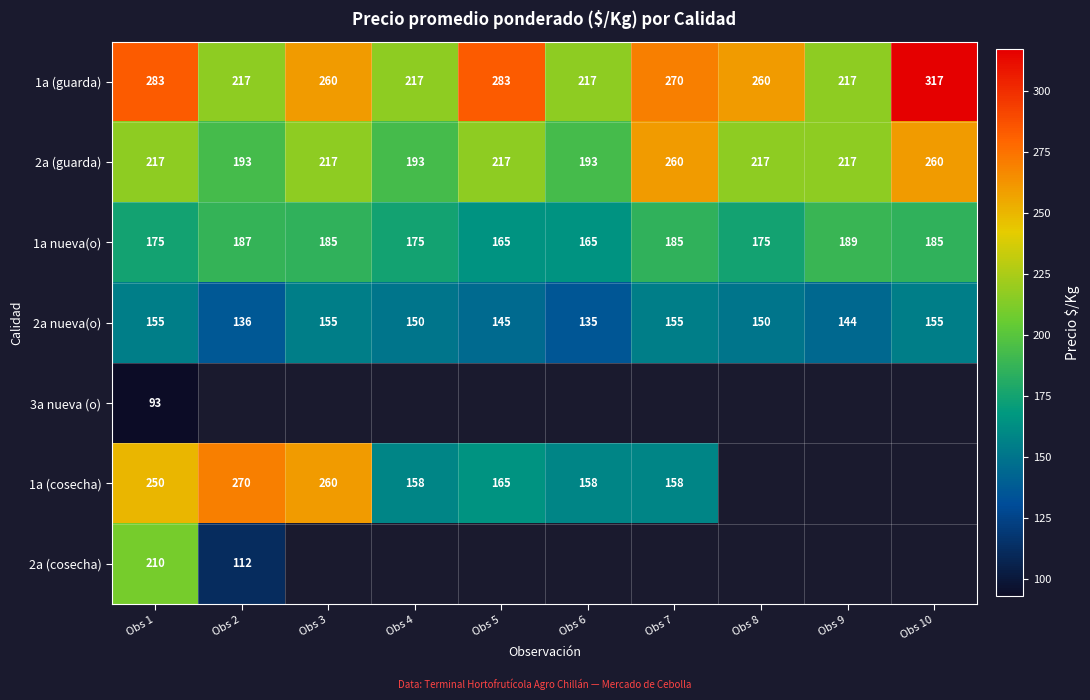

At which category is the sum across all series the highest?

Obs 1